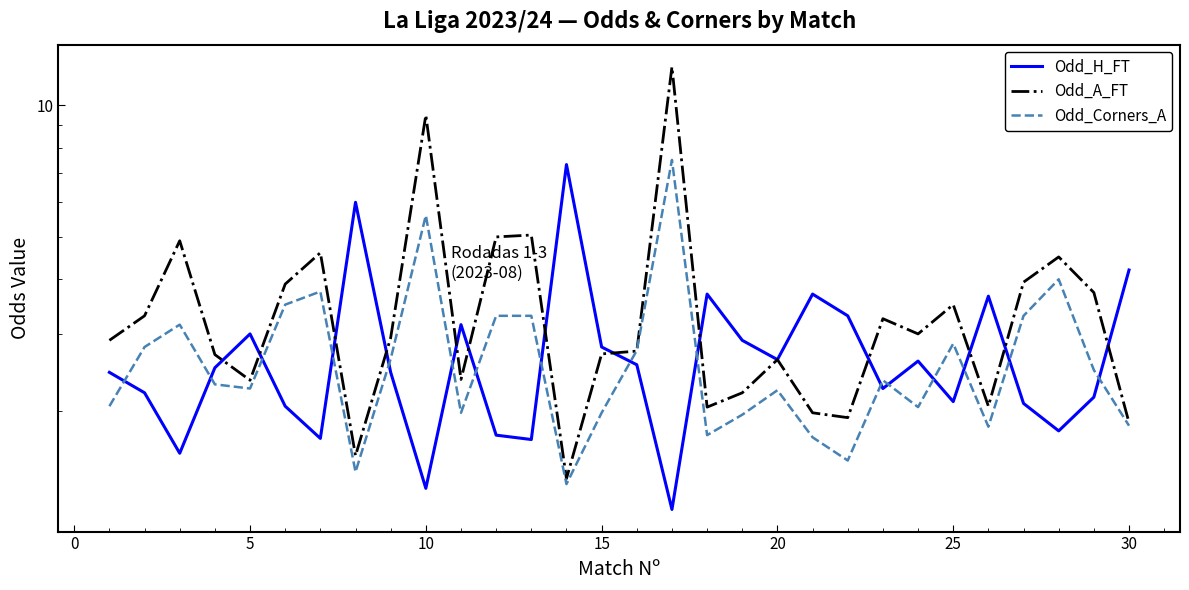

What are all the series names shown in the legend?

Odd_H_FT, Odd_A_FT, Odd_Corners_A